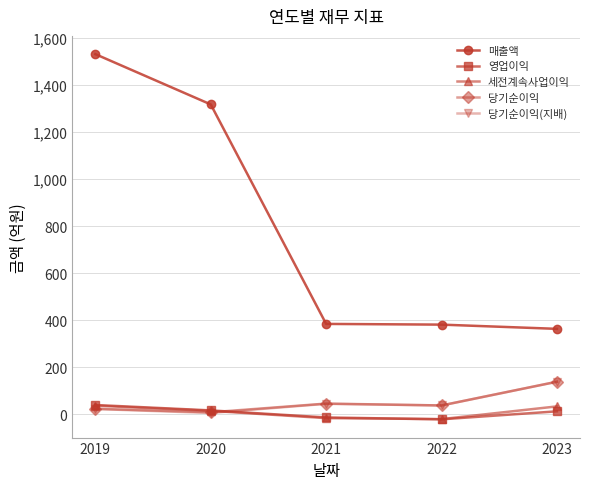

Is it true that 매출액 equals 381 at 2022?

True